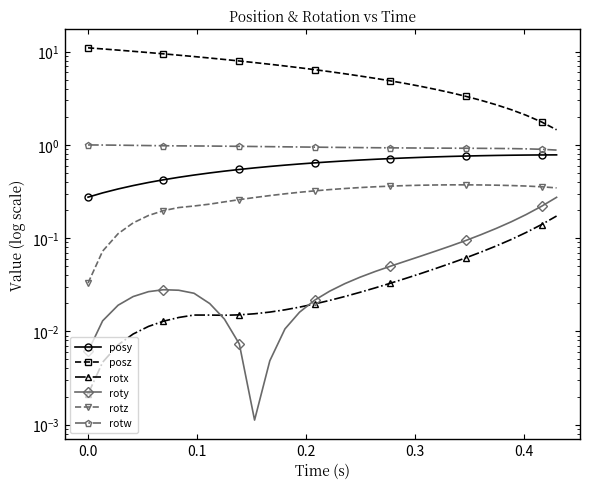

True or false: roty and posy intersect in this chart.

False